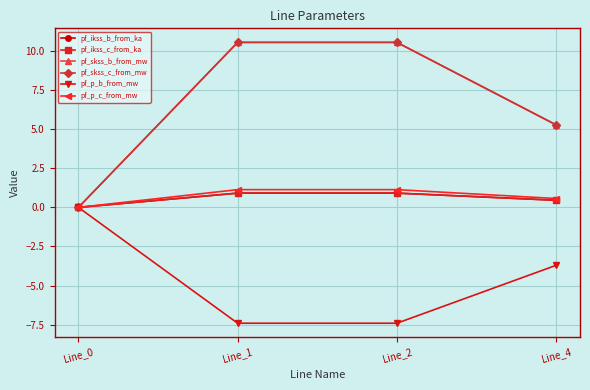

True or false: pf_p_b_from_mw and pf_ikss_c_from_ka cross at least once.

False